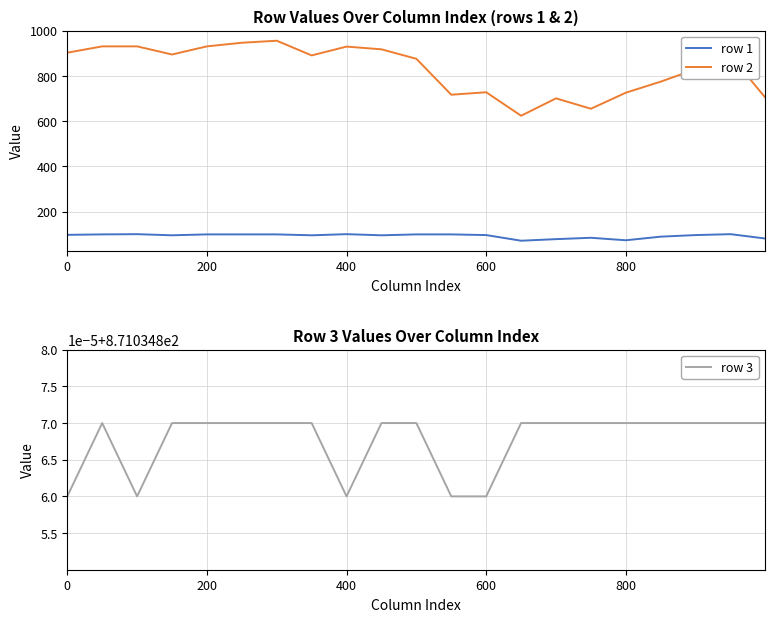

In row 2, how many points are lower than both neighbors (excluding endpoints)?

5